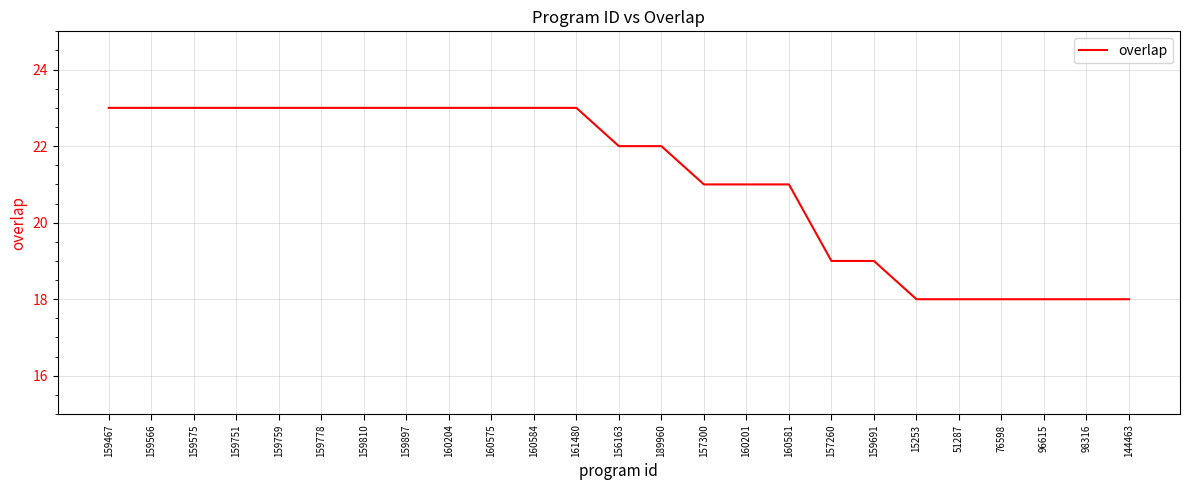

What is the greatest value displayed?

23